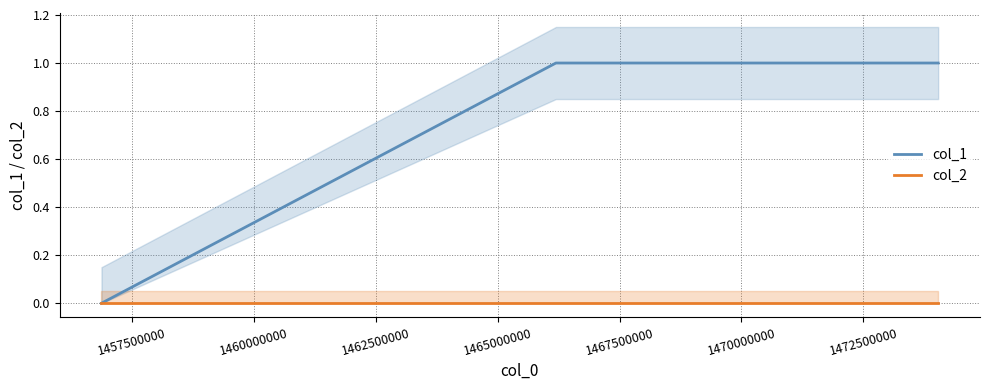

Between 1455000000 and 1457500000, which series saw the biggest shift?

col_1